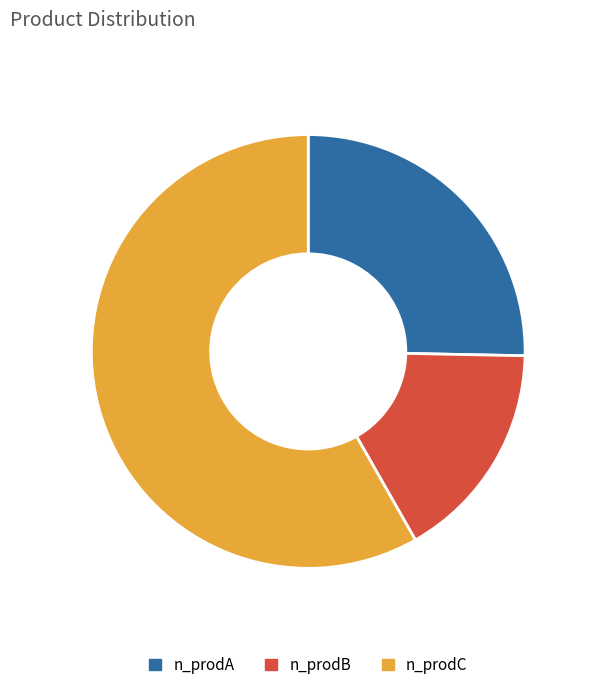

Is the sum of n_prodB and n_prodC greater than half?

Yes